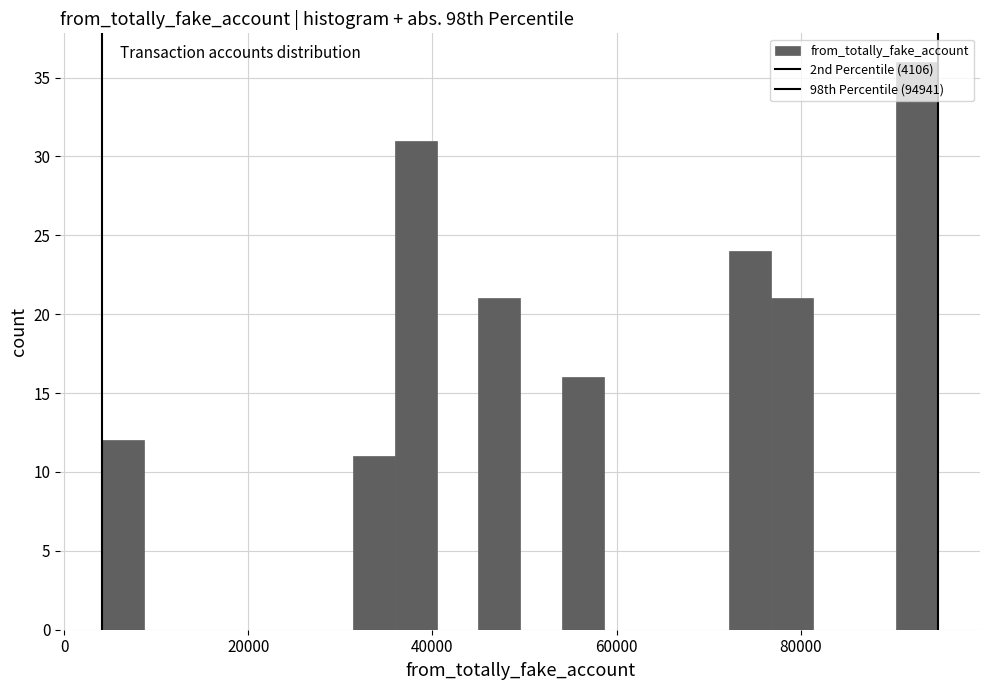

Read against the x-axis, roughly where is the centre of the tallest bar?

92000